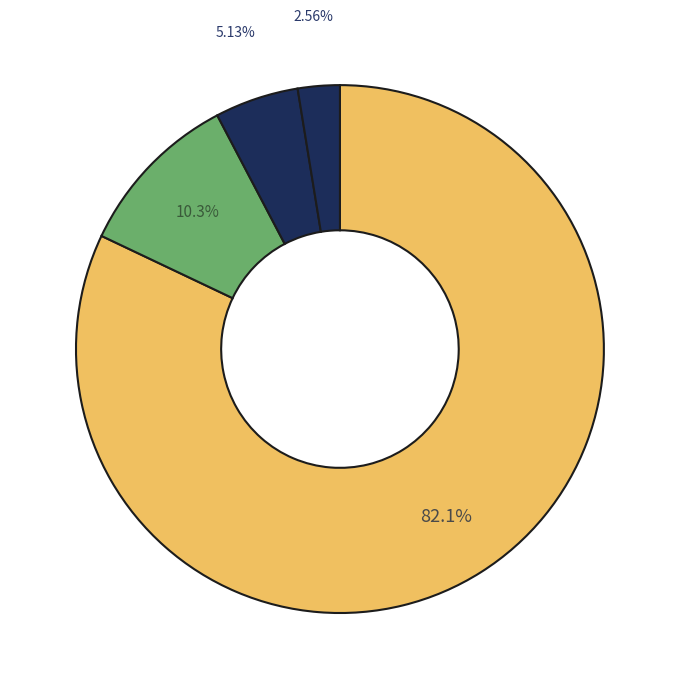

Count the number of slices in the pie.

4